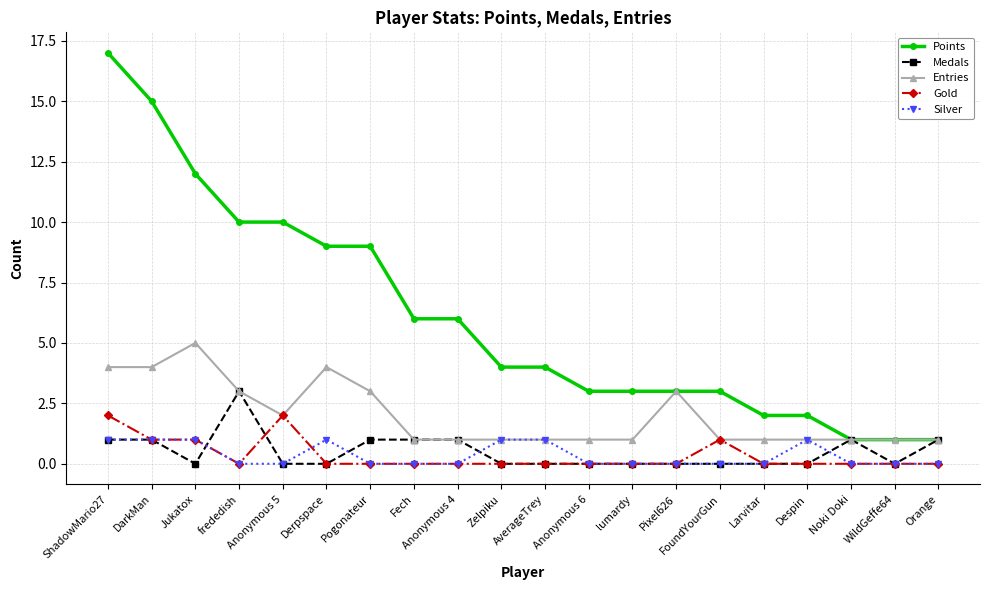

How many data points does each series have?

20